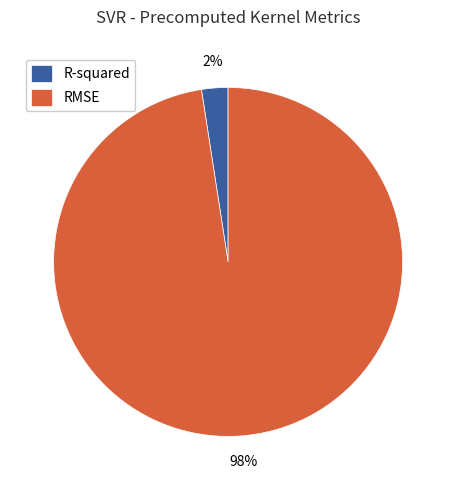

What is the smallest slice in the pie chart?

R-squared